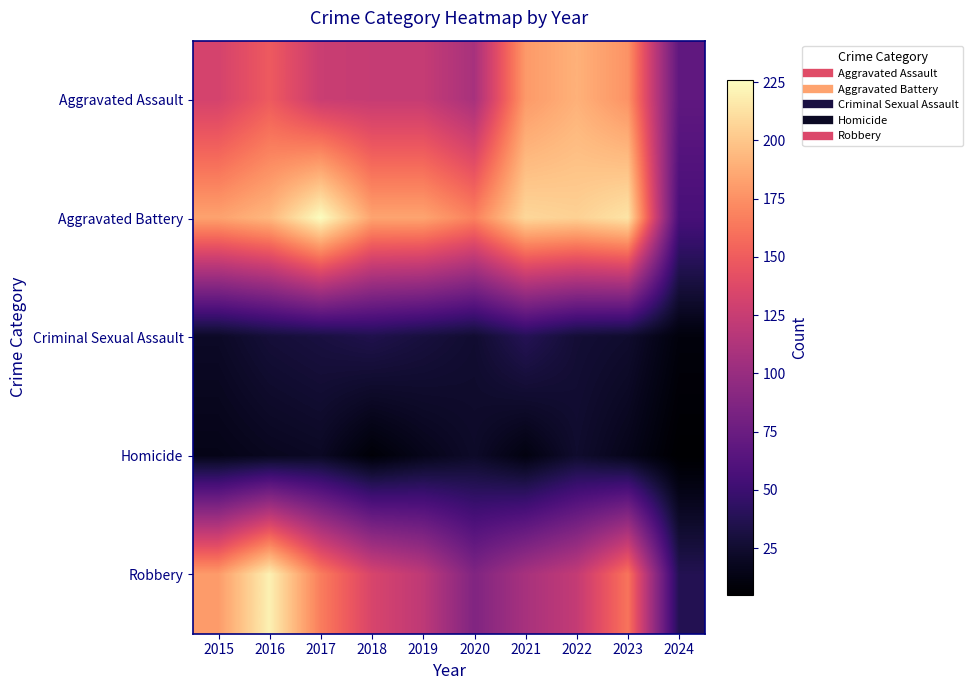

At how many categories does at least one series exceed 12?

10